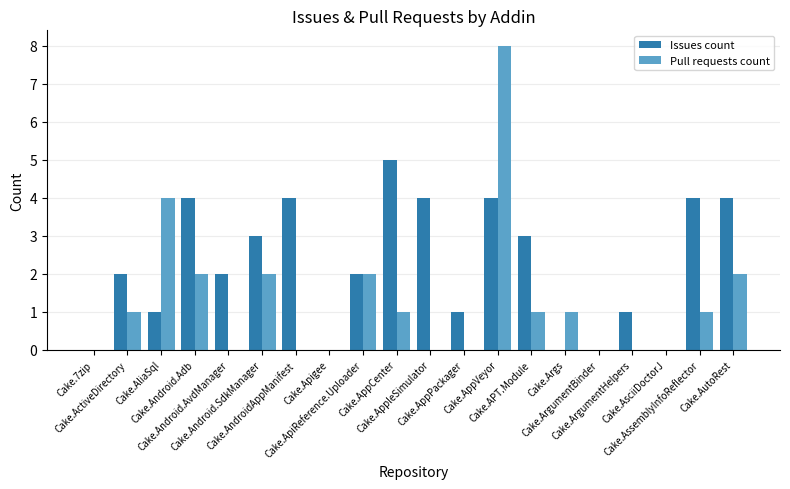

Which series has the largest total across all categories?

Issues count